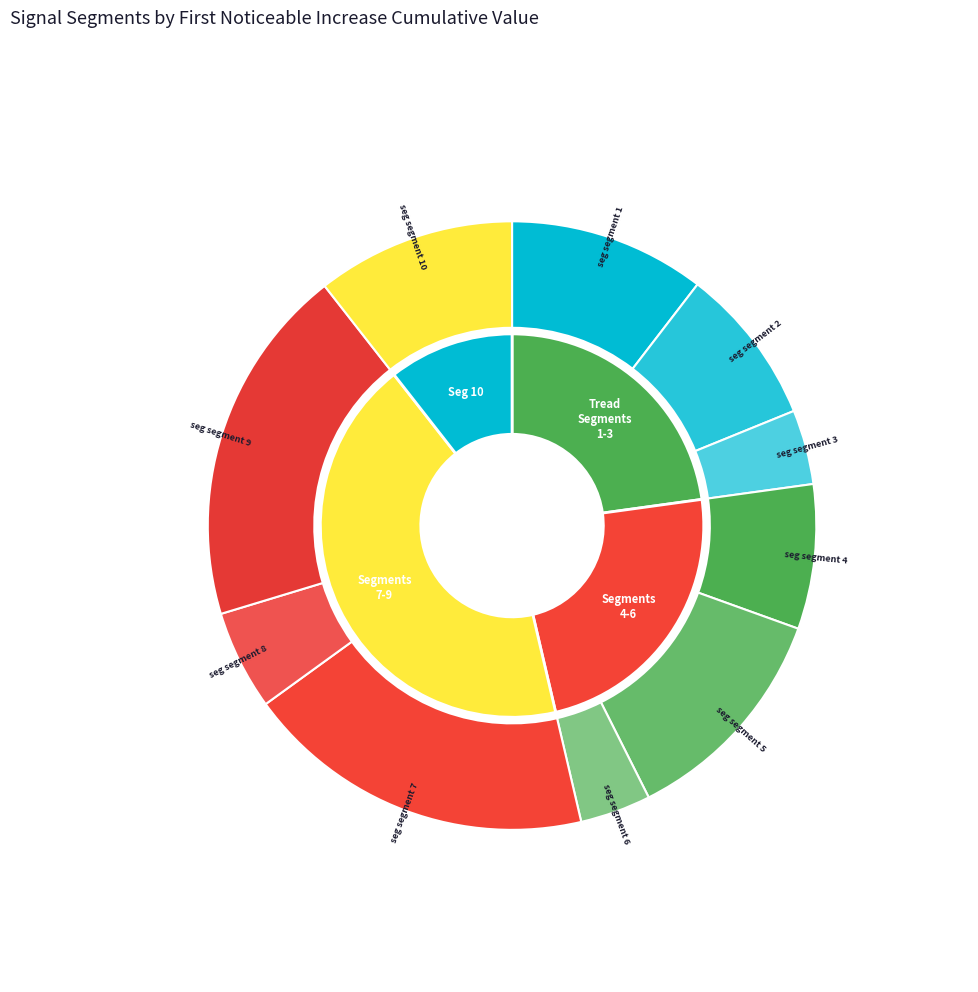

Does any single category account for the majority?

No